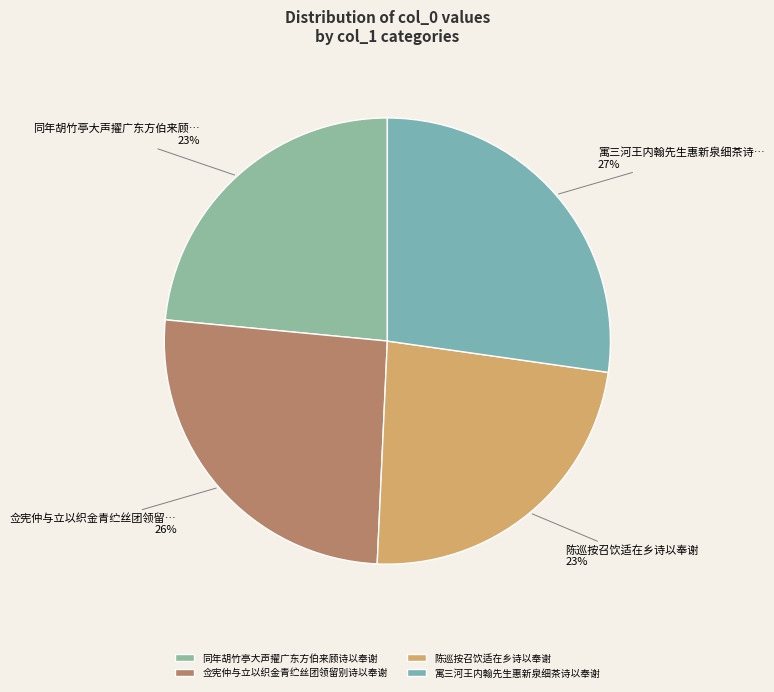

The 陈巡按召饮适在乡诗以奉谢 slice represents 9% of the pie. True or false?

False